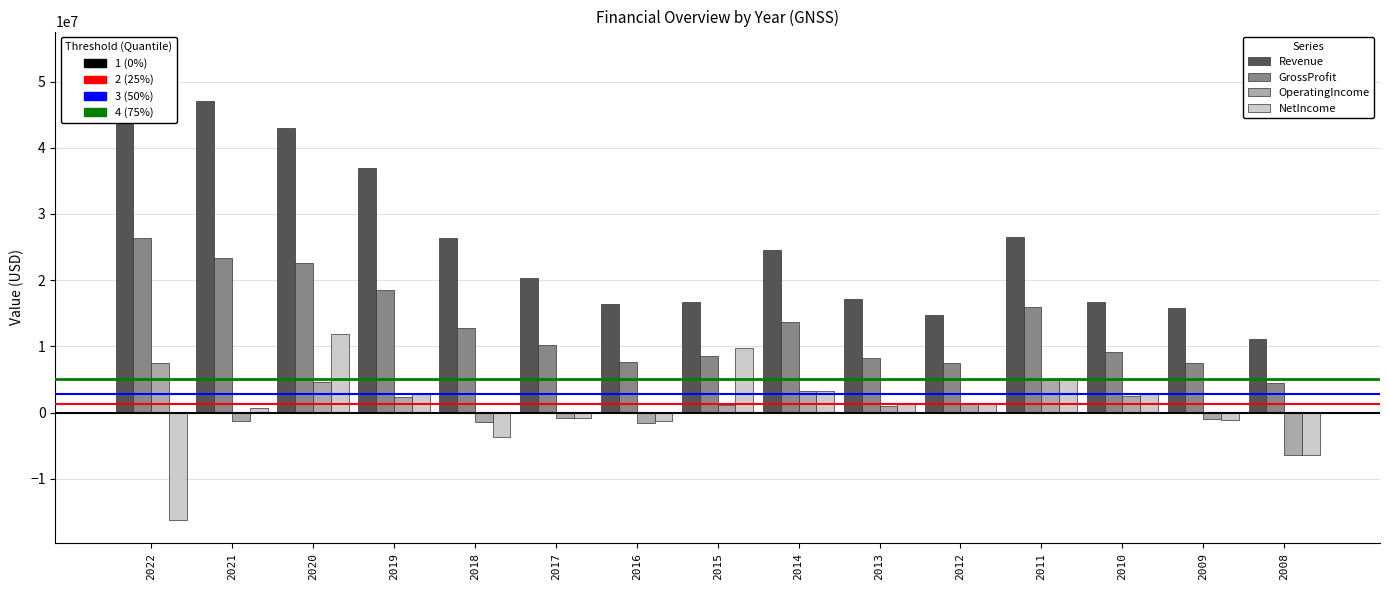

How many values in NetIncome are below zero?

6